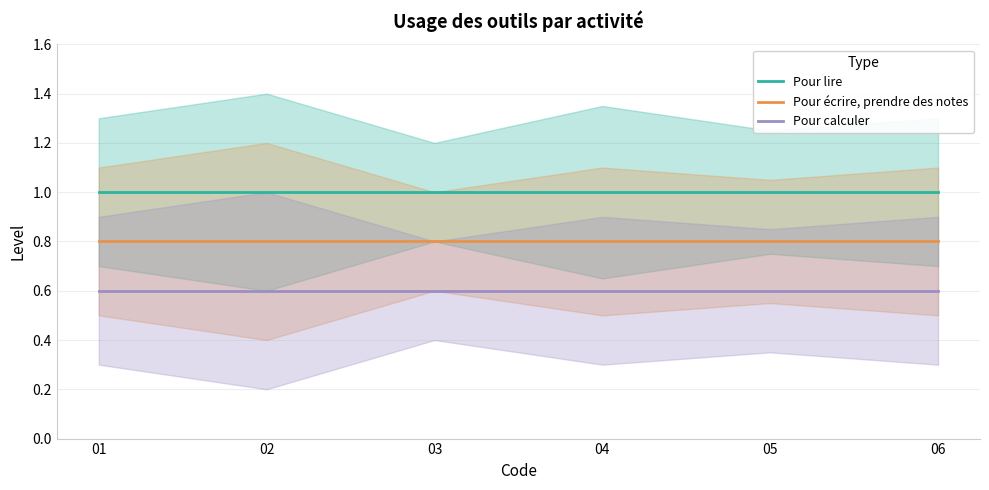

What is the value of the Pour écrire, prendre des notes point at the 1st from the left?

0.8